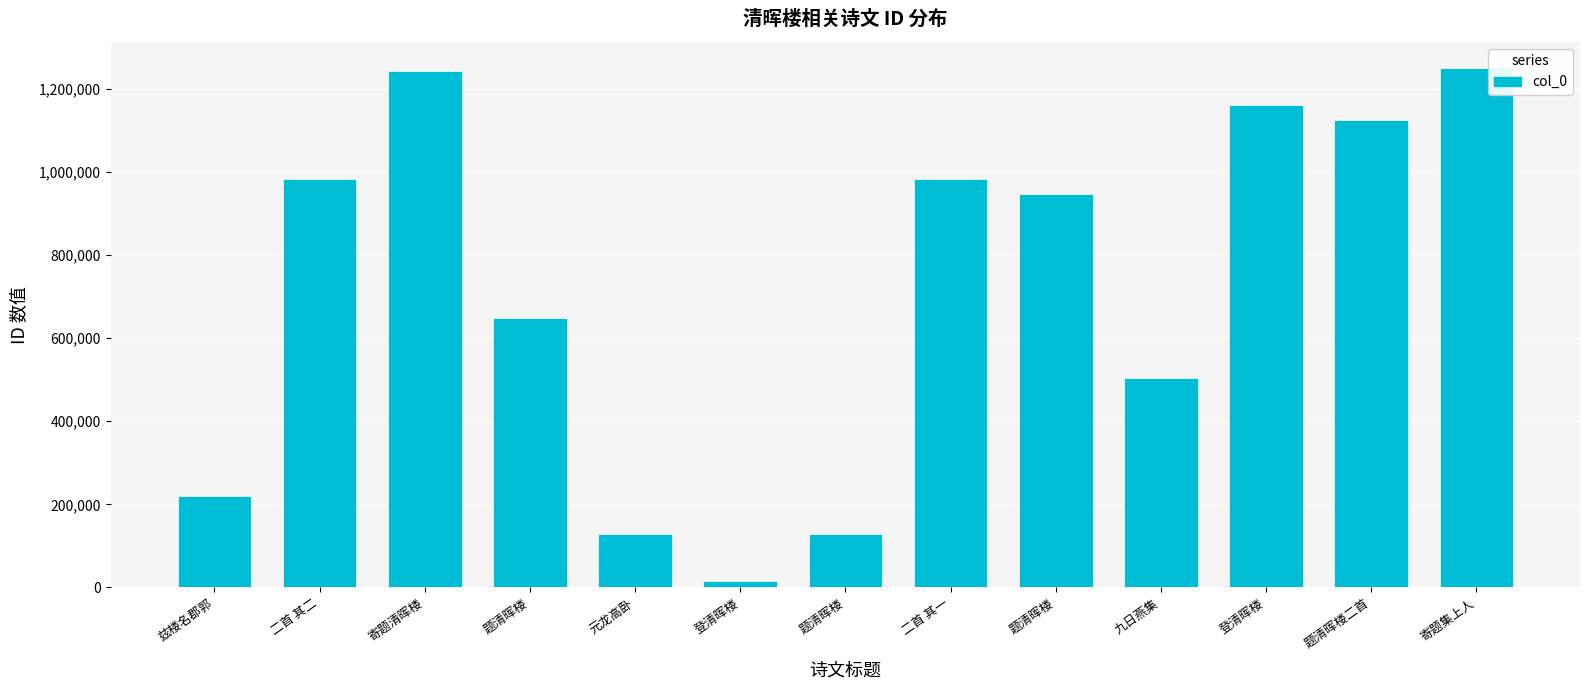

Which label corresponds to the largest value in the chart?

寄题集上人